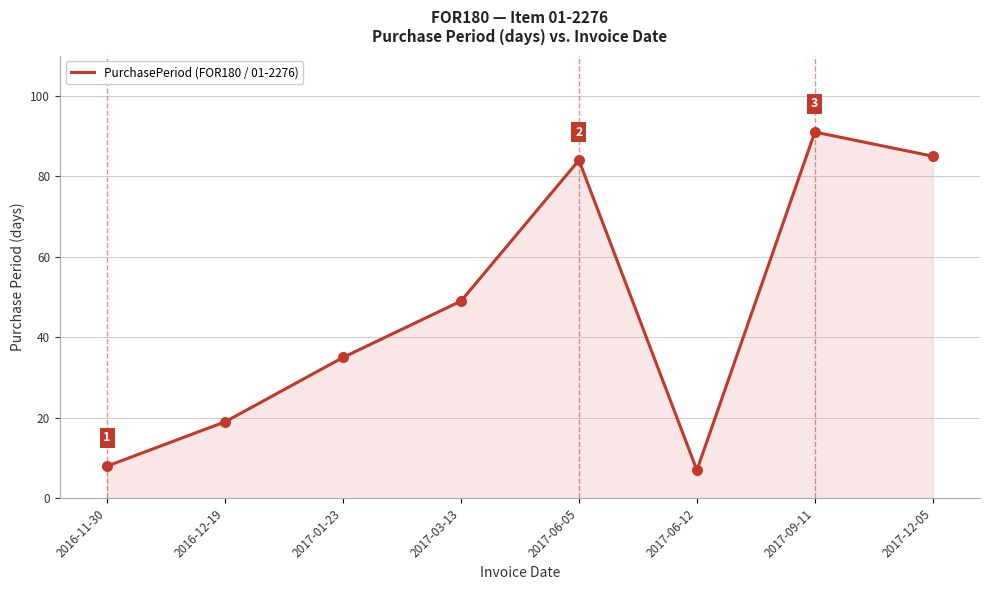

What is the change in value from 2017-06-12 to 2017-12-05?

+78